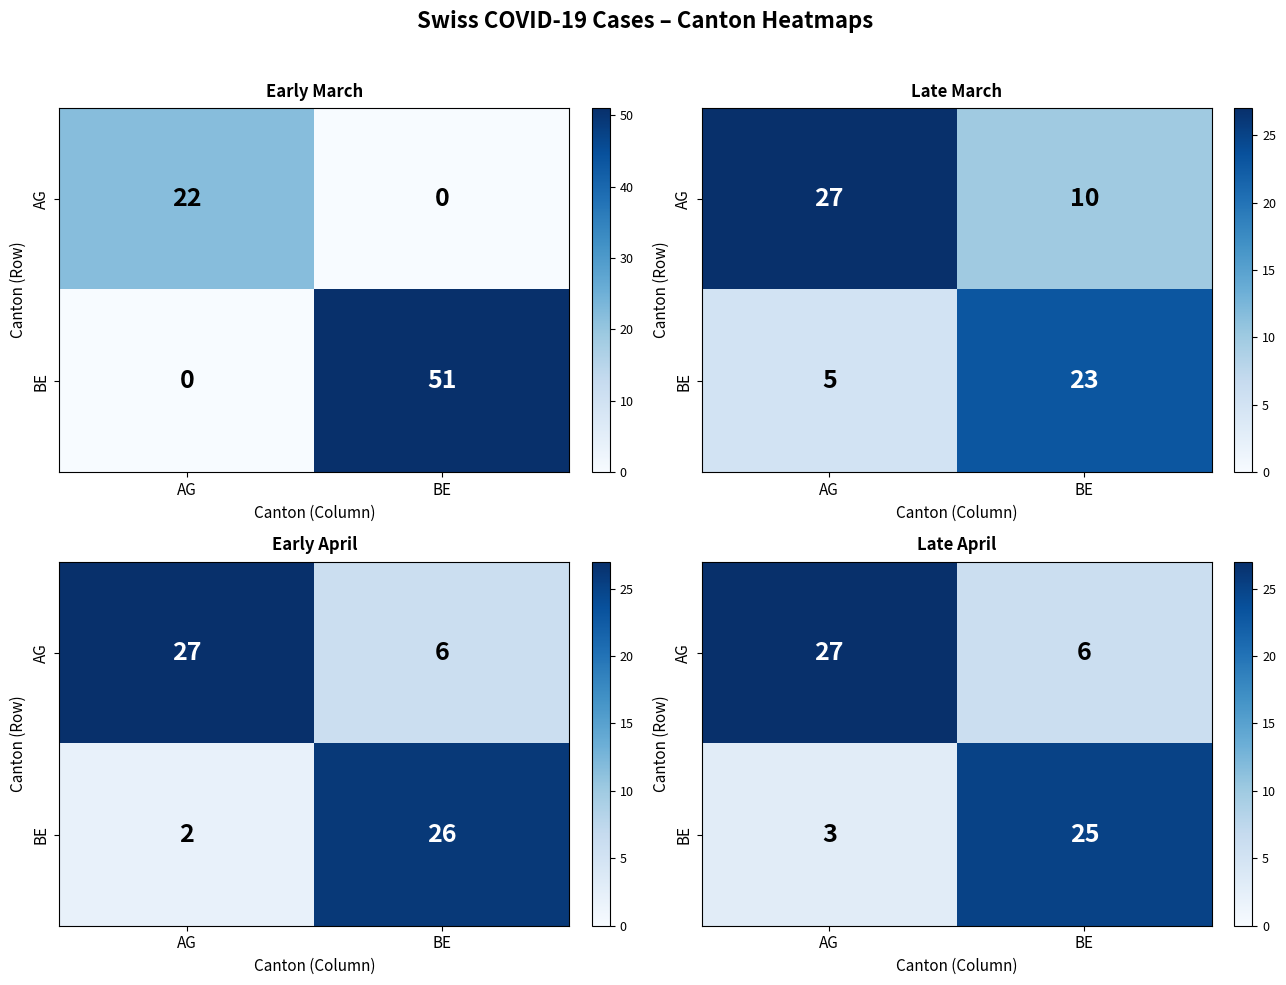

How many data points does each series have?

2